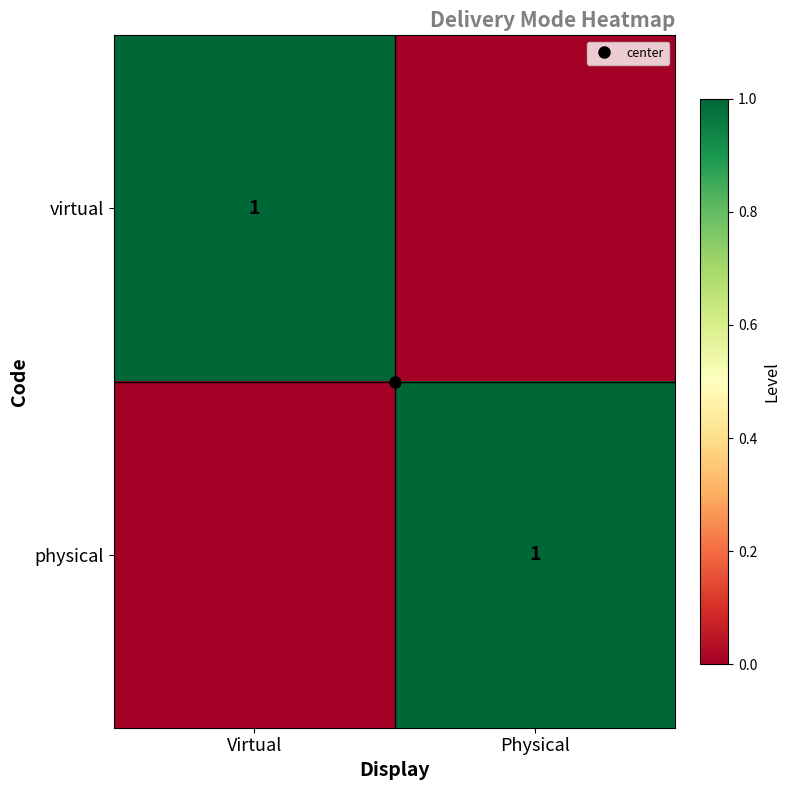

What is the difference between the maximum and minimum values in the physical series?

1